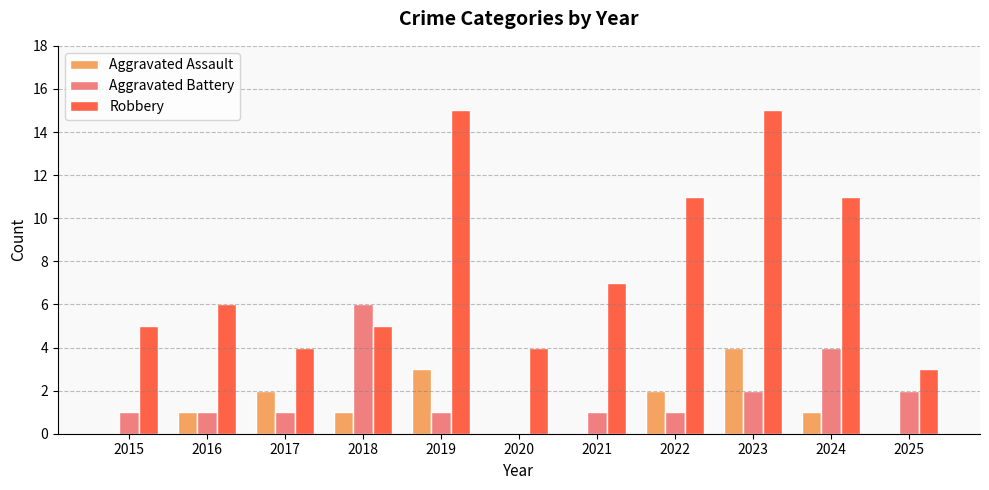

Which series changed the most between 2016 and 2024?

Robbery